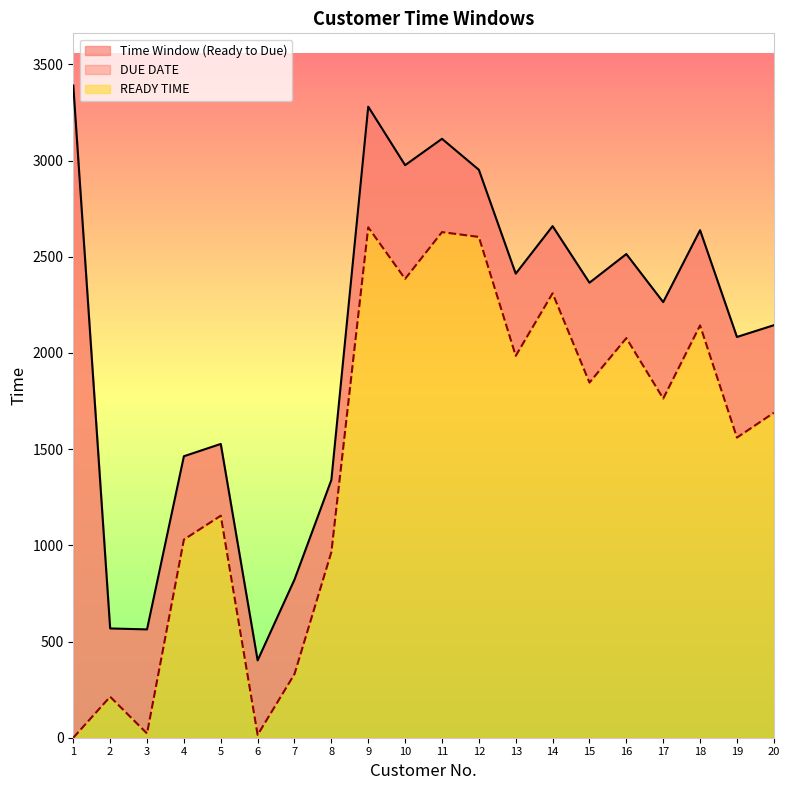

True or false: READY TIME has a value of 15 at 6.

True